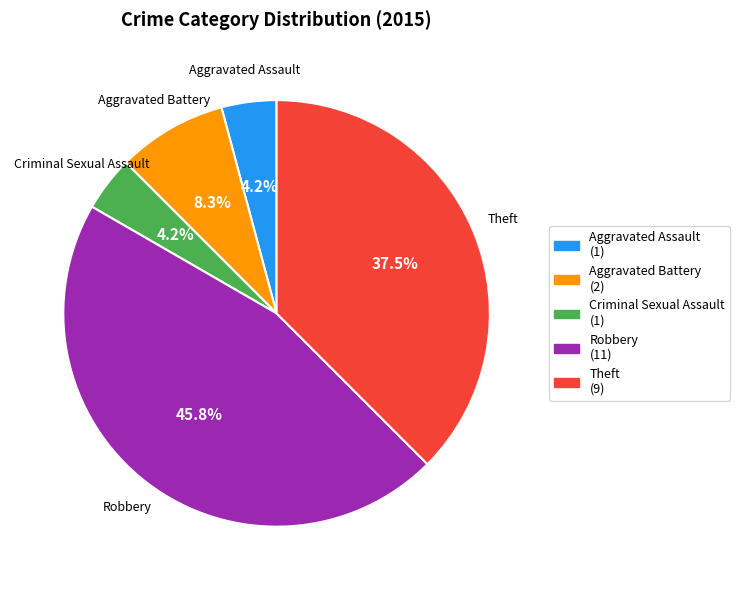

What is the ratio of the value at Aggravated Battery to the value at Robbery?

0.2